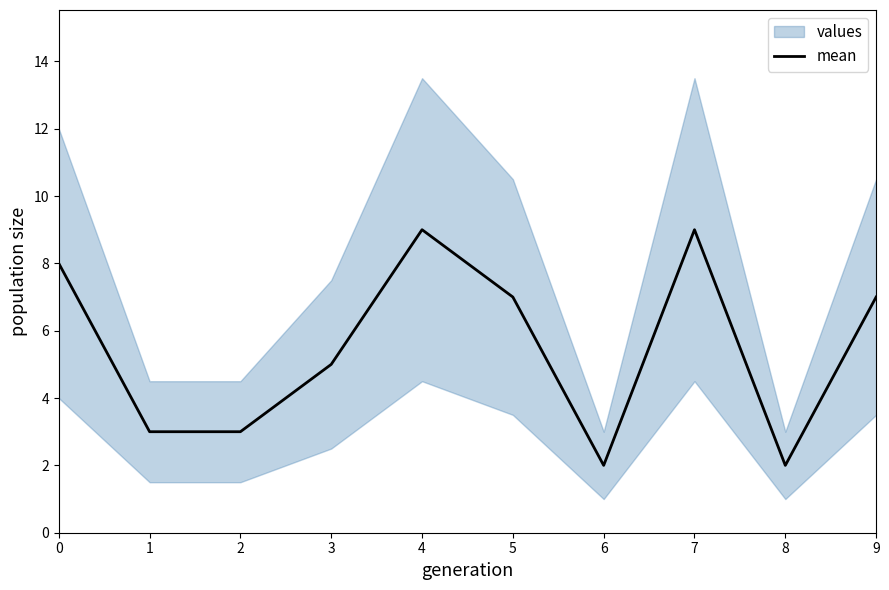

Does the chart have visible grid lines?

No